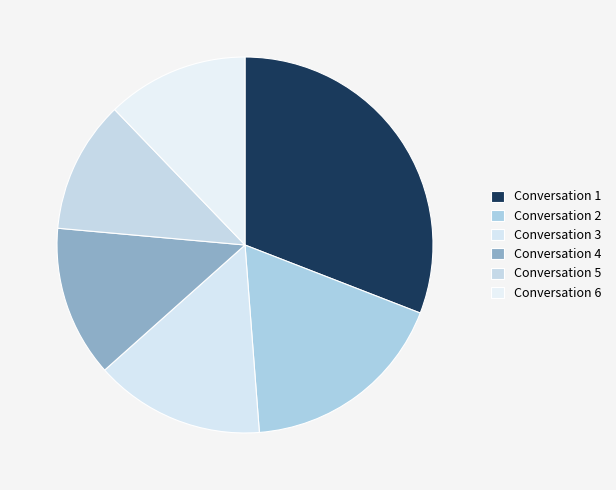

How many segments does this pie chart have?

6